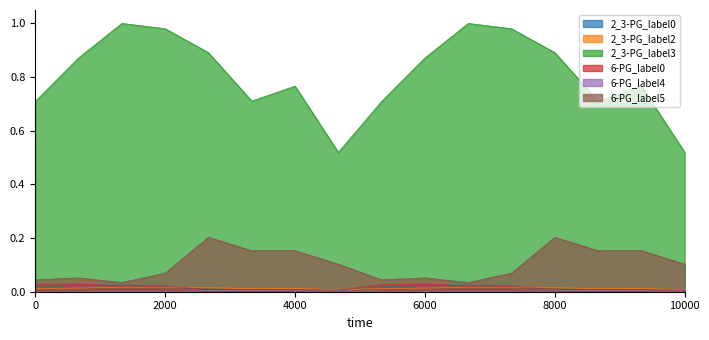

Which series has the widest spread of values?

2_3-PG_label3